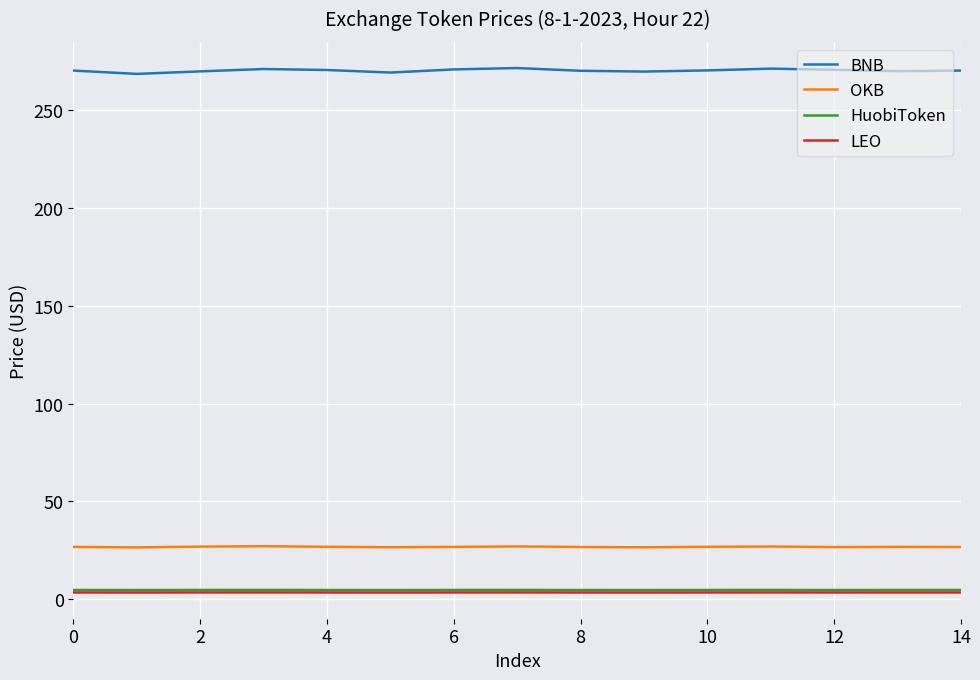

True or false: BNB and HuobiToken intersect in this chart.

False